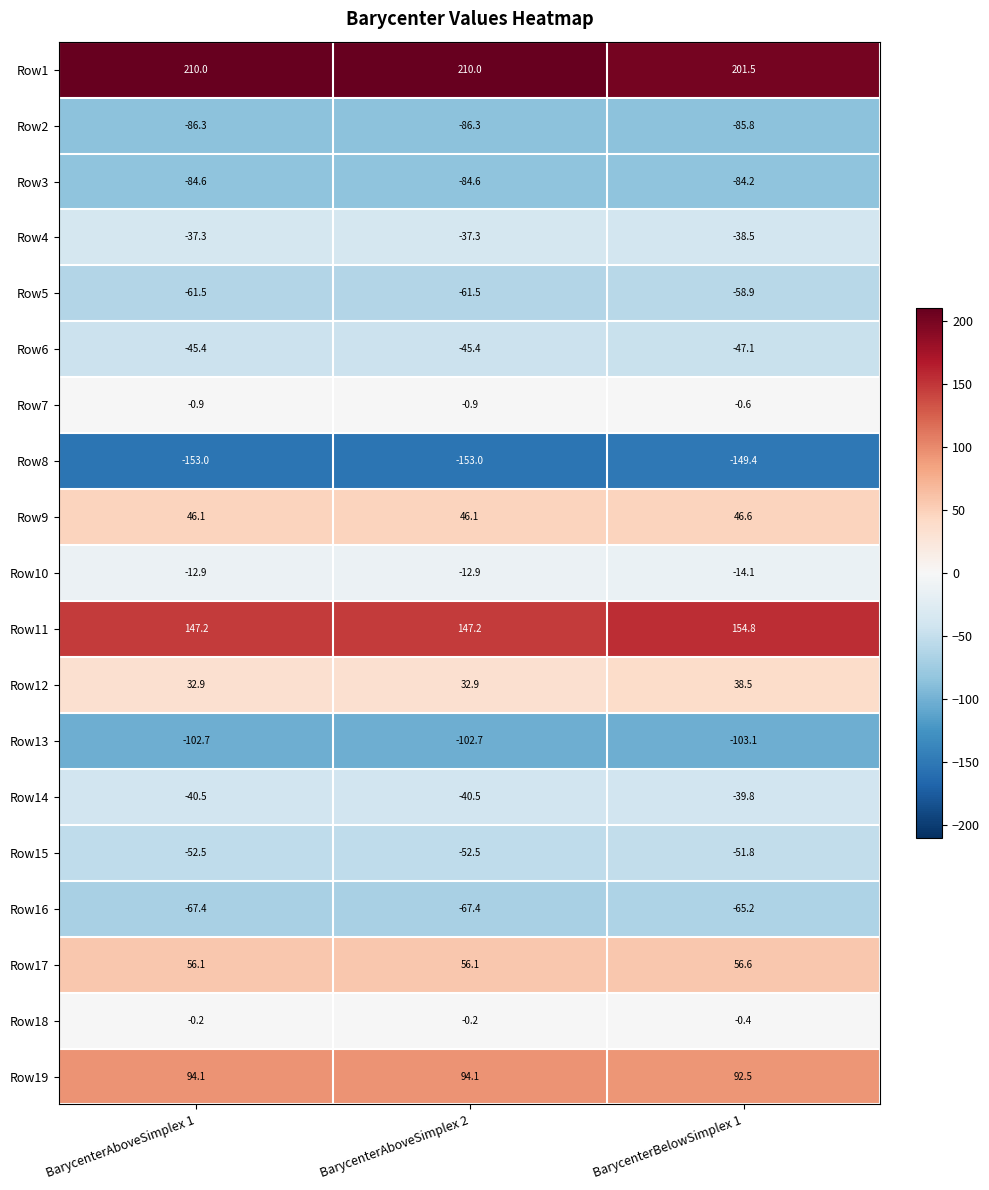

What is the total value across all series at BarycenterAboveSimplex 2?

-158.8